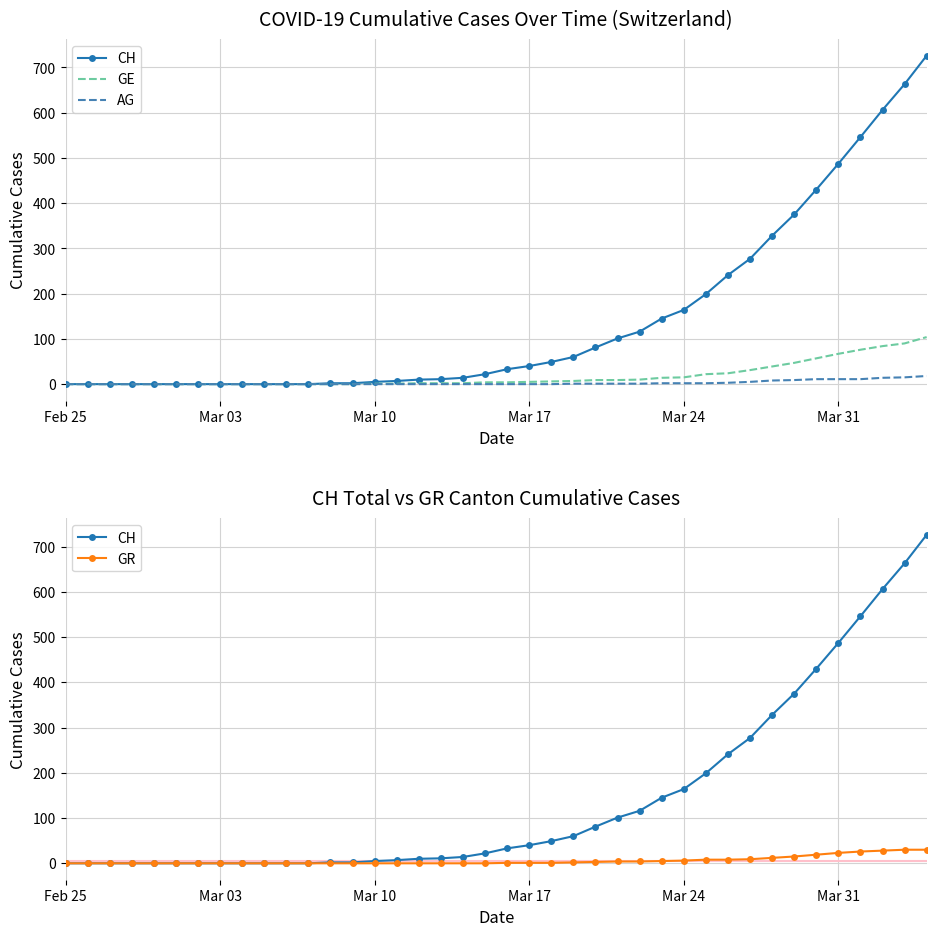

At how many categories does at least one series exceed 639?

2